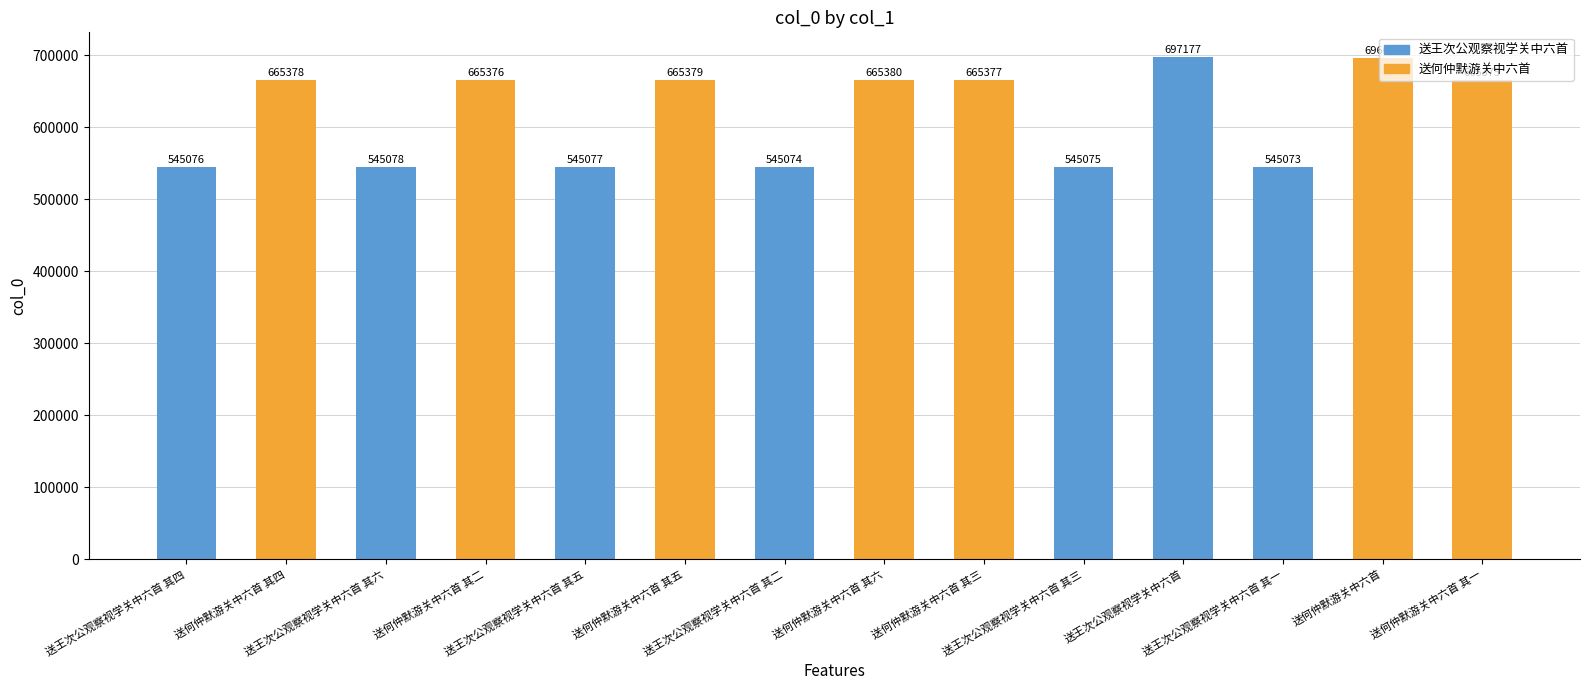

Reading left to right, extract all data points from this chart.

545076	665378	545078	665376	545077	665379	545074	665380	665377	545075	697177	545073	696696	665375